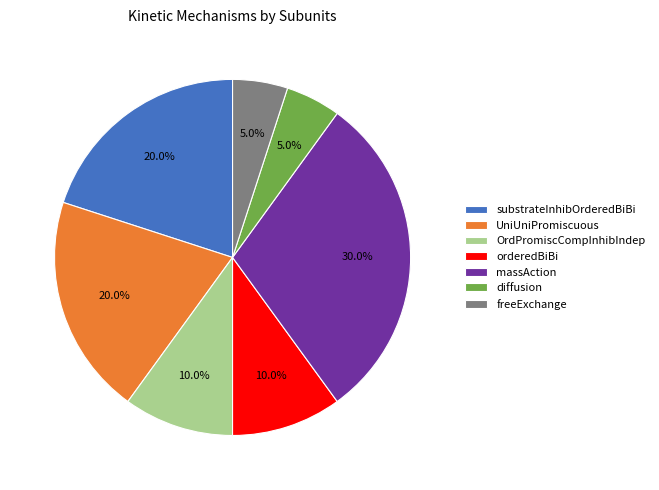

What is the largest slice in the pie chart?

massAction